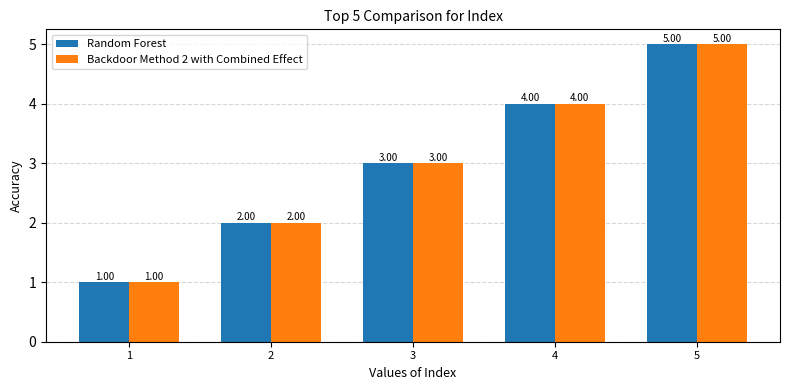

What is the approximate value of Backdoor Method 2 with Combined Effect at 1?

1